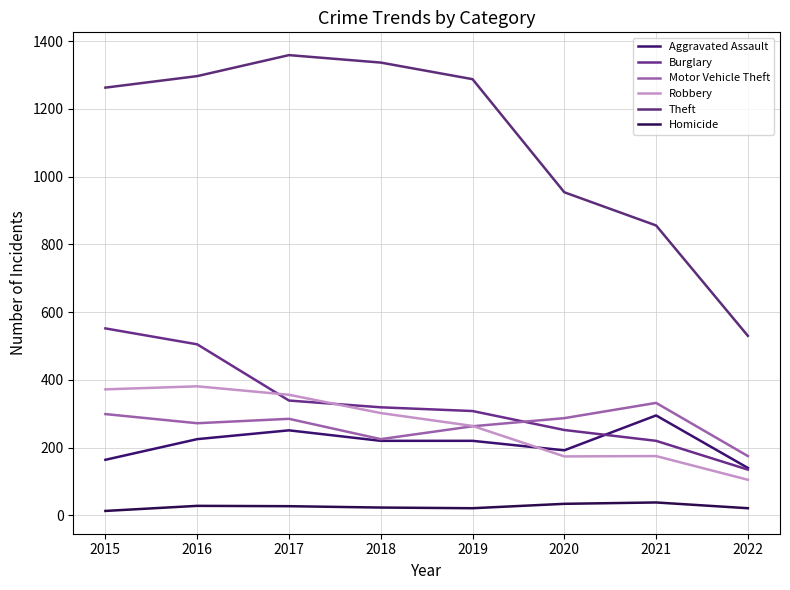

Reading right to left, what are all the values shown in this chart?

Aggravated Assault: 2022=140	2021=295	2020=192	2019=220	2018=220	2017=251	2016=225	2015=164
Burglary: 2022=135	2021=220	2020=252	2019=308	2018=319	2017=339	2016=505	2015=552
Motor Vehicle Theft: 2022=175	2021=332	2020=287	2019=263	2018=225	2017=285	2016=272	2015=299
Robbery: 2022=105	2021=175	2020=174	2019=264	2018=302	2017=356	2016=381	2015=372
Theft: 2022=530	2021=856	2020=954	2019=1288	2018=1337	2017=1359	2016=1297	2015=1263
Homicide: 2022=21	2021=38	2020=34	2019=21	2018=23	2017=27	2016=28	2015=13